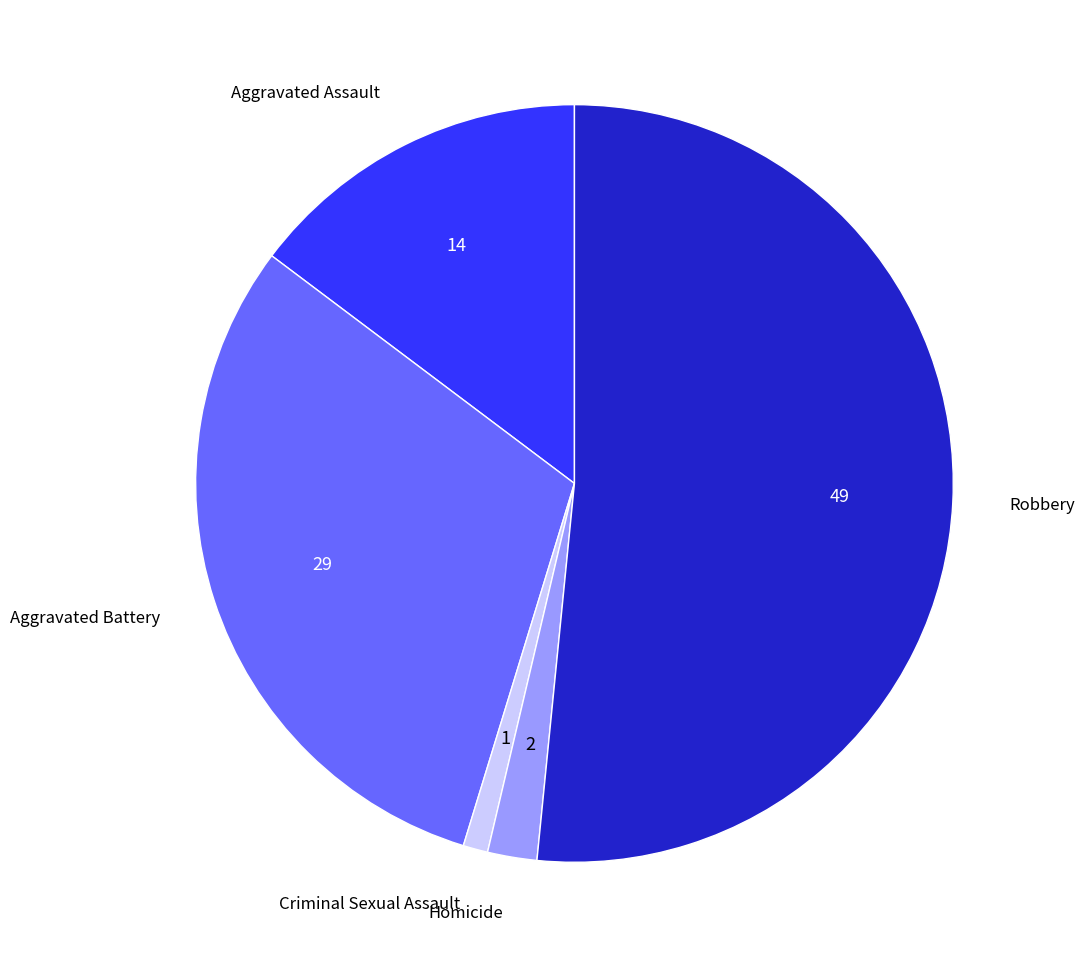

Rank the categories by value from highest to lowest.

Robbery, Aggravated Battery, Aggravated Assault, Homicide, Criminal Sexual Assault